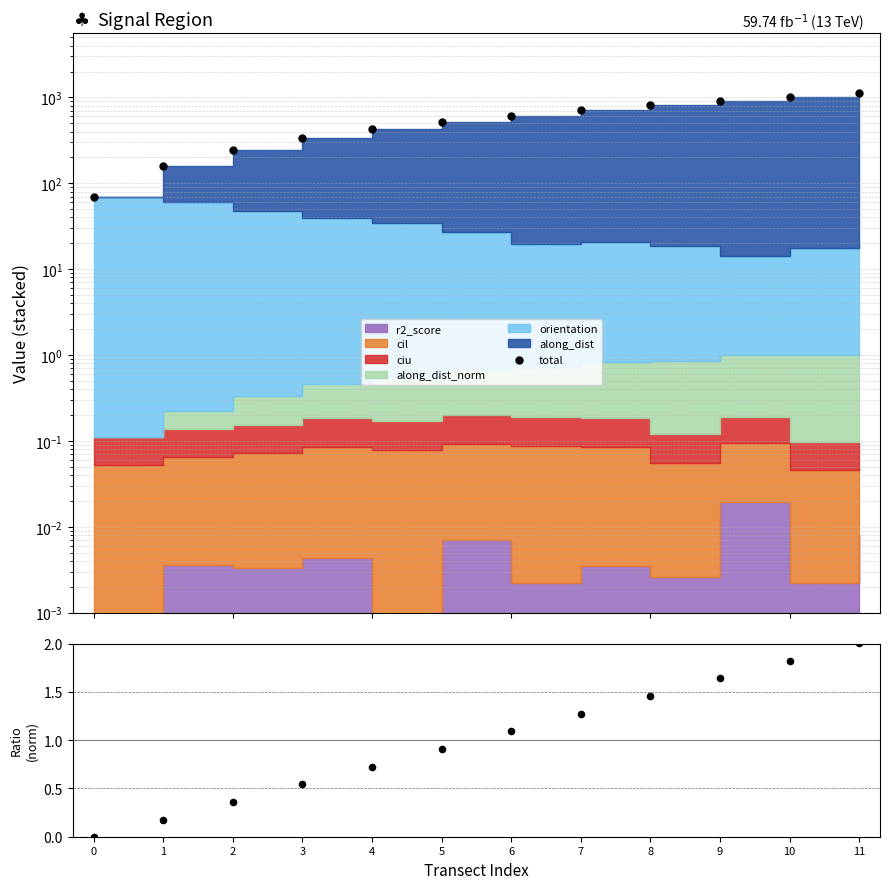

Which series has the largest total across all categories?

total